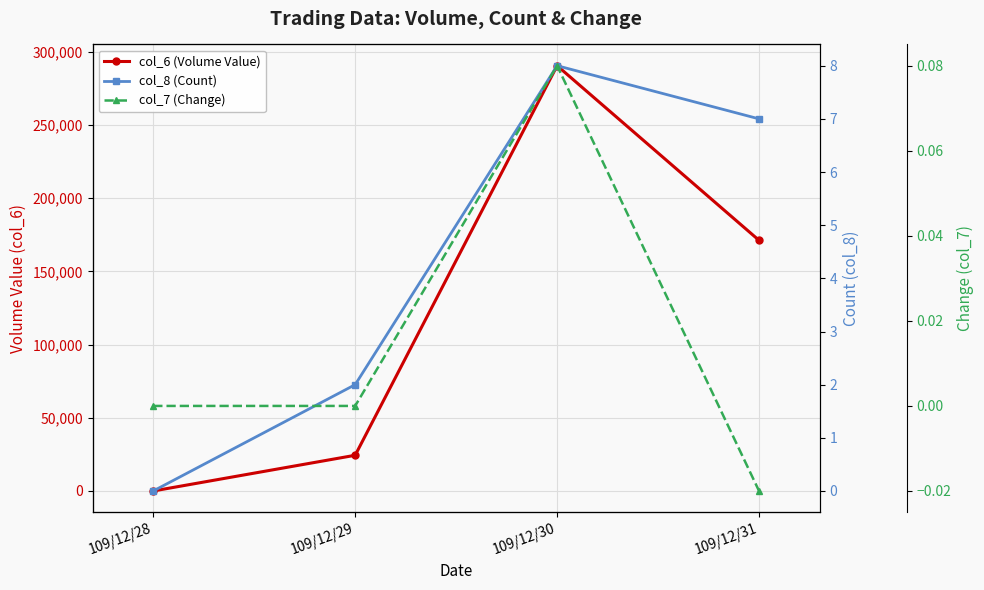

What is the difference between the maximum and minimum values in the col_6 (Volume Value) series?

290430.0